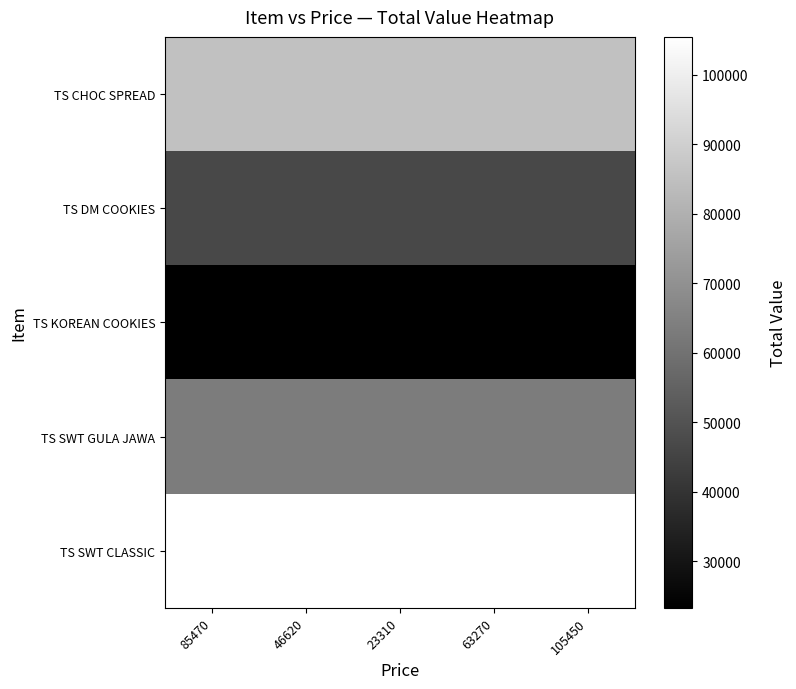

Which series has the largest range (max minus min)?

TS CHOC SPREAD